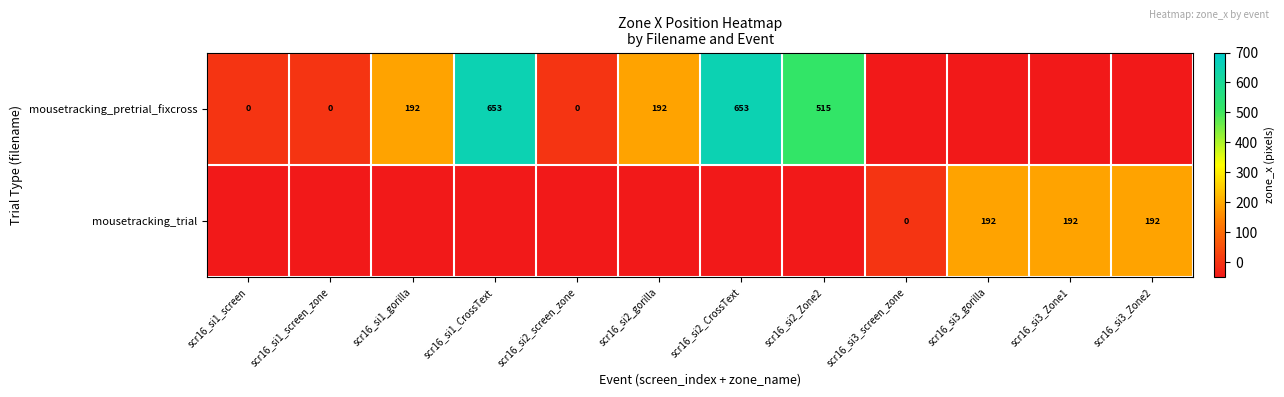

True or false: mousetracking_trial has a value of 192 at scr16_si3_Zone1.

True